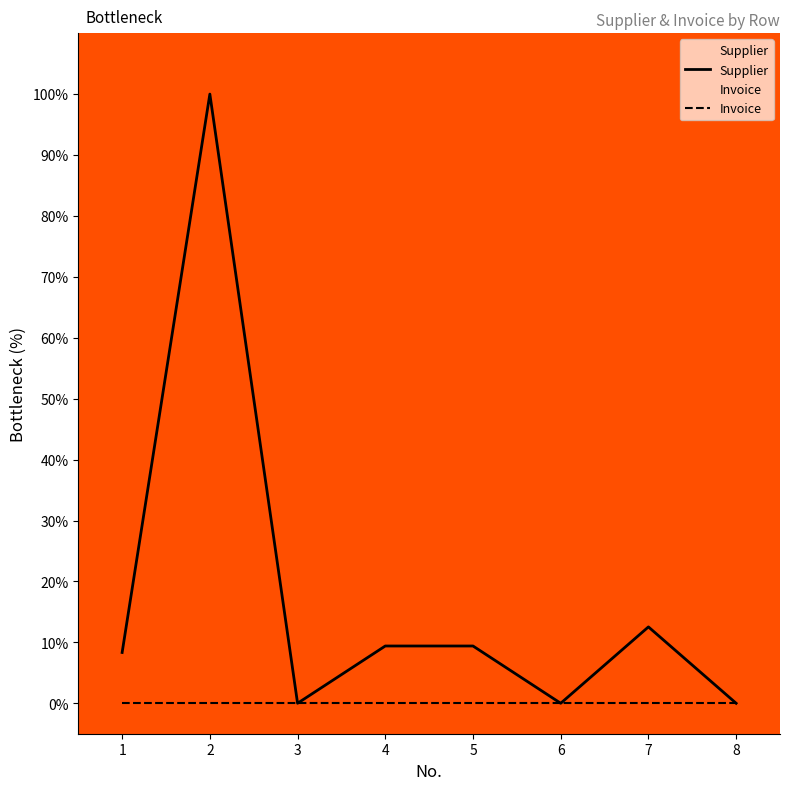

How many lines are shown in the chart?

2